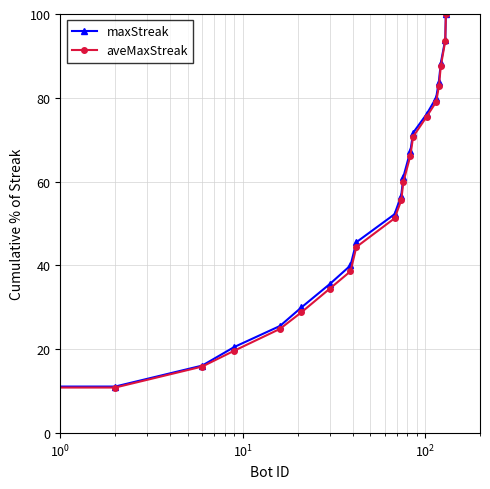

What is the value of the aveMaxStreak point at the 1st from the left?

5.4